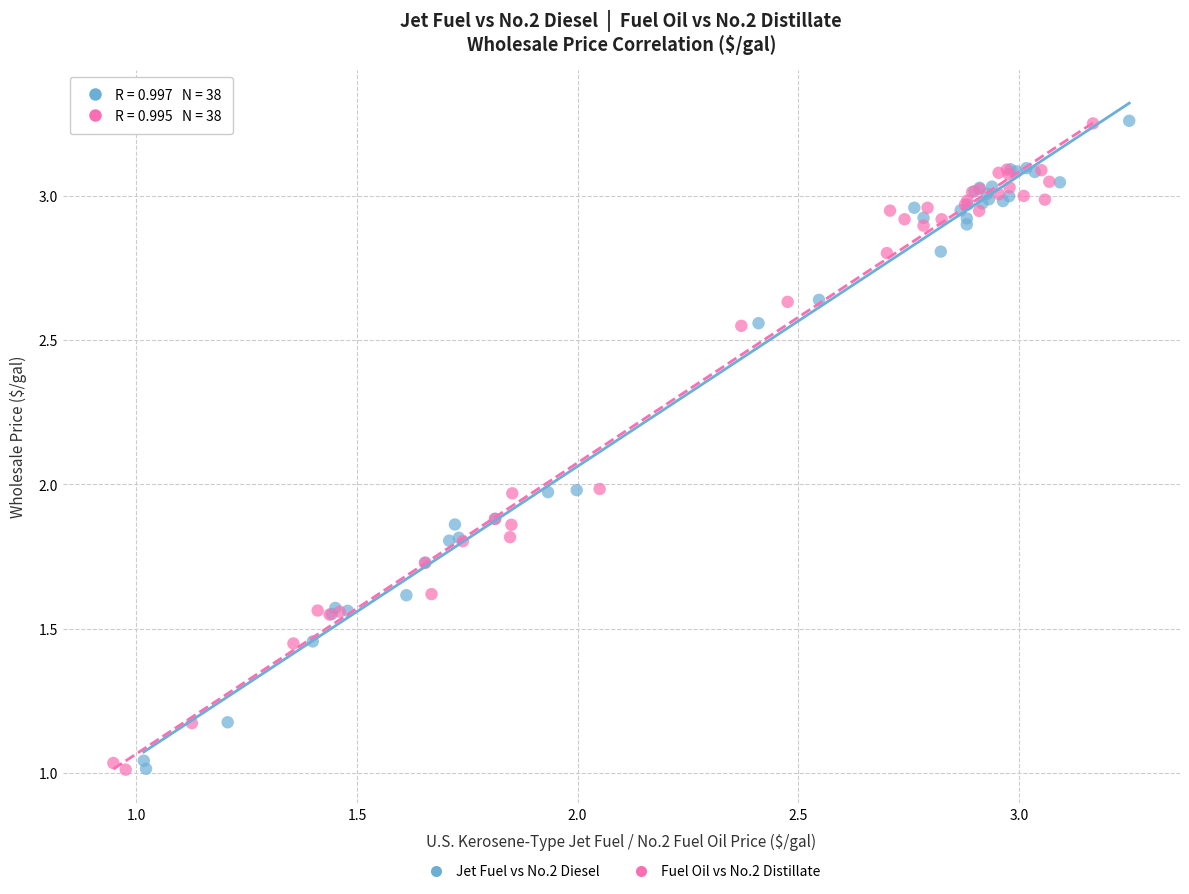

What are all the series names shown in the legend?

Jet Fuel vs No.2 Diesel, Fuel Oil vs No.2 Distillate